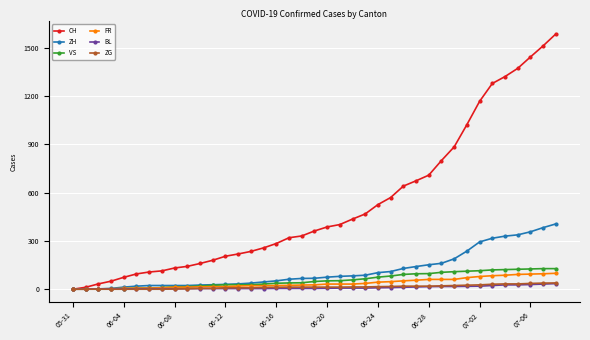

Which series has the largest range (max minus min)?

CH